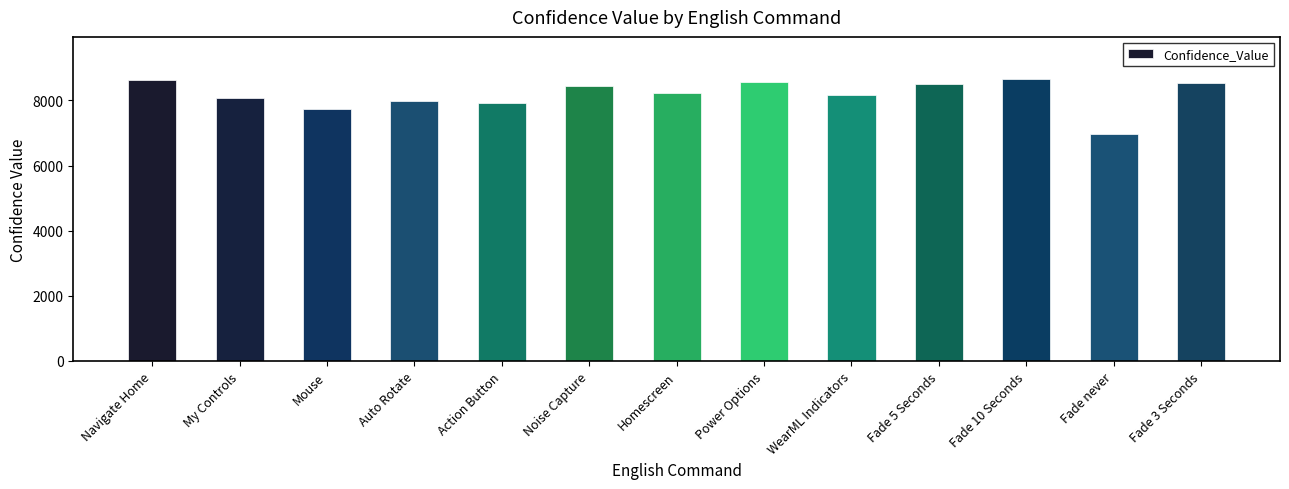

What is the change in value from Action Button to Homescreen?

+304.5